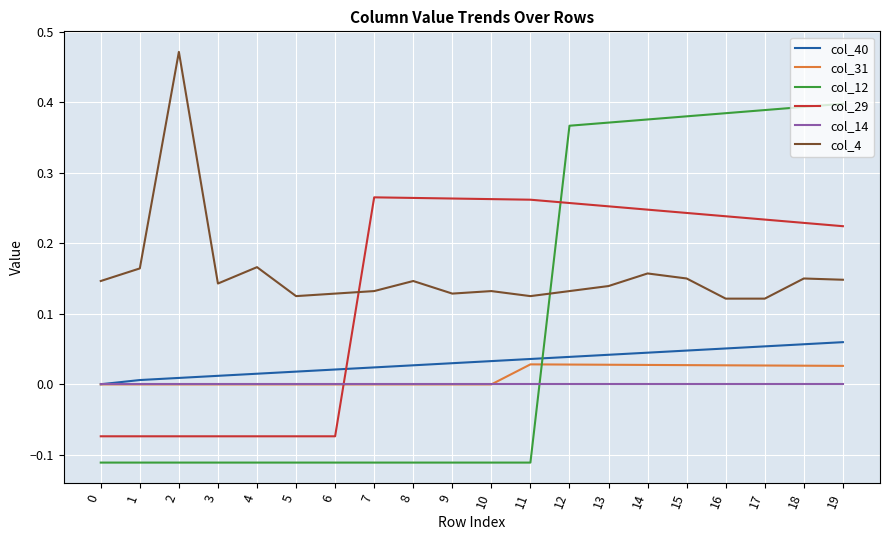

Rank the series by their maximum value, from highest to lowest.

col_4, col_12, col_29, col_40, col_31, col_14